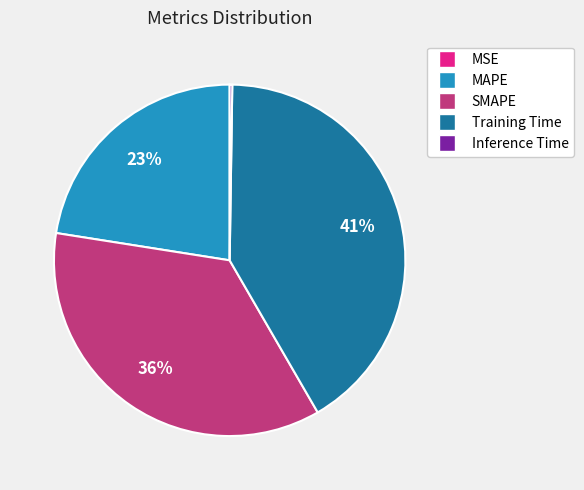

Which slice is the largest?

Training Time